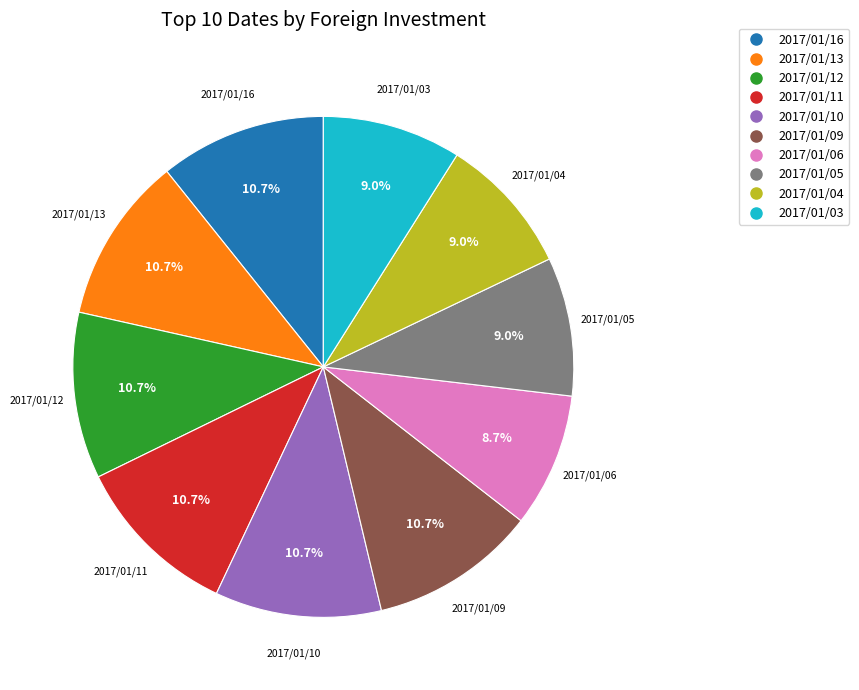

To the nearest percent, what percentage of the pie is 2017/01/05?

9%